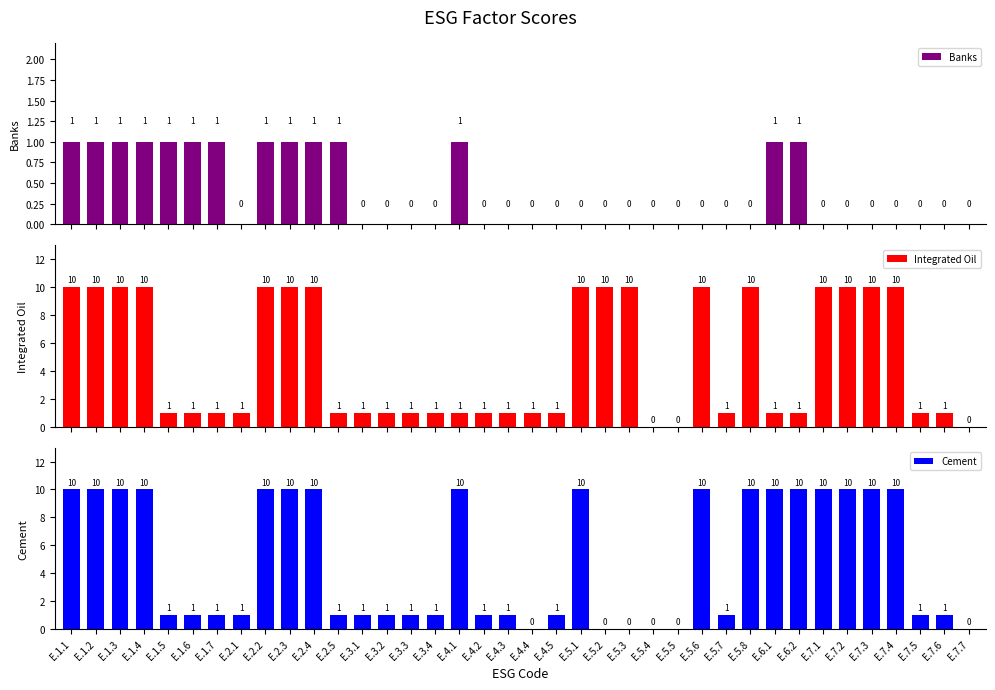

Reading left to right, transcribe all the data shown in this chart.

Banks: 1	1	1	1	1	1	1	0	1	1	1	1	0	0	0	0	1	0	0	0	0	0	0	0	0	0	0	0	0	1	1	0	0	0	0	0	0	0
Integrated Oil: 10	10	10	10	1	1	1	1	10	10	10	1	1	1	1	1	1	1	1	1	1	10	10	10	0	0	10	1	10	1	1	10	10	10	10	1	1	0
Cement: 10	10	10	10	1	1	1	1	10	10	10	1	1	1	1	1	10	1	1	0	1	10	0	0	0	0	10	1	10	10	10	10	10	10	10	1	1	0